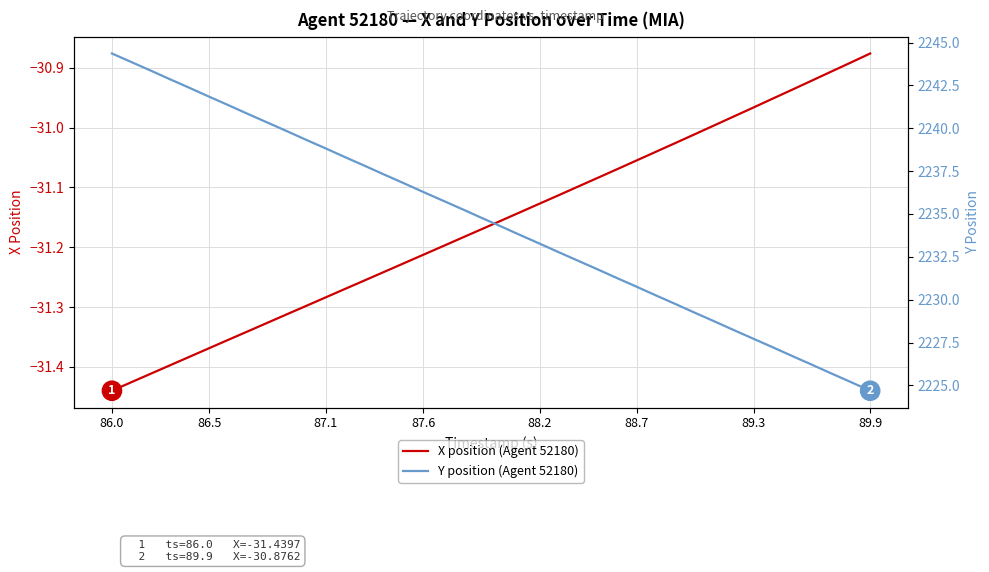

True or false: Y position (Agent 52180) and X position (Agent 52180) intersect in this chart.

False